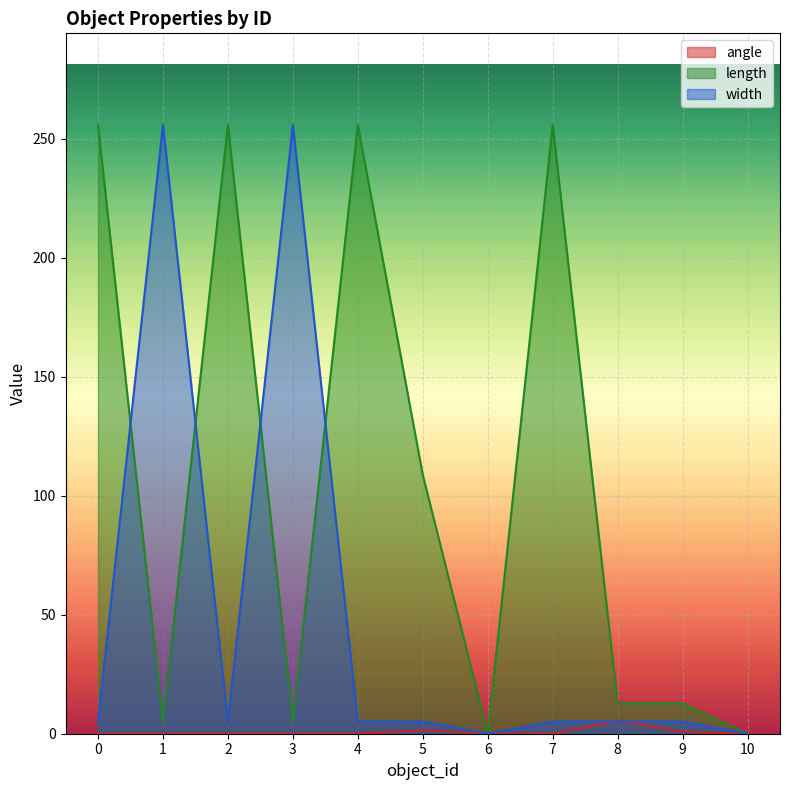

The angle series shows 2.2 at 7. True or false?

False